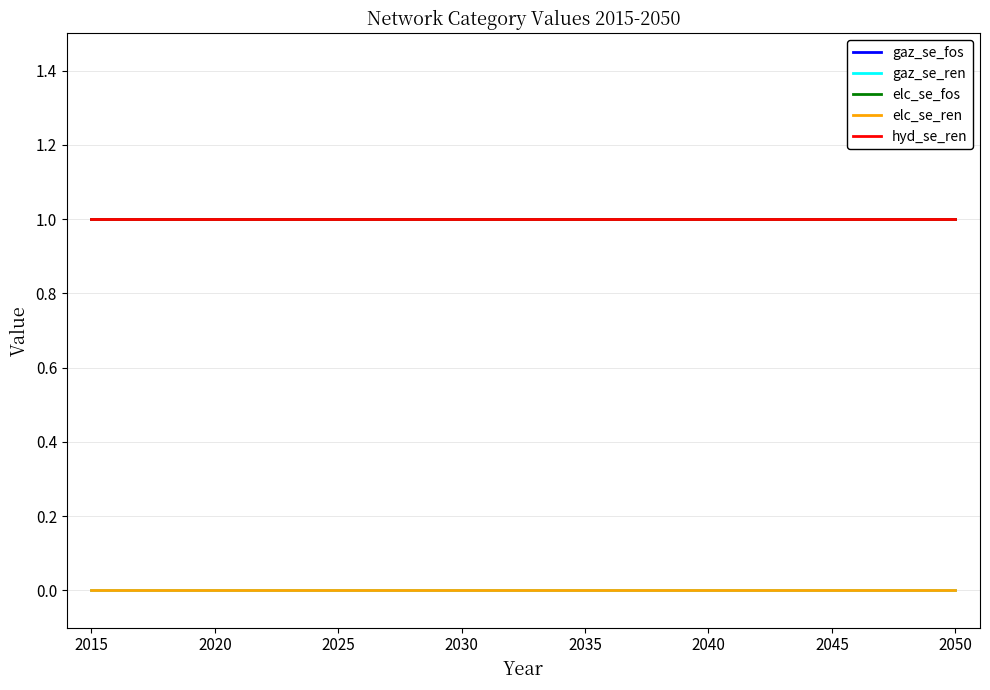

Does the chart have visible grid lines?

Yes